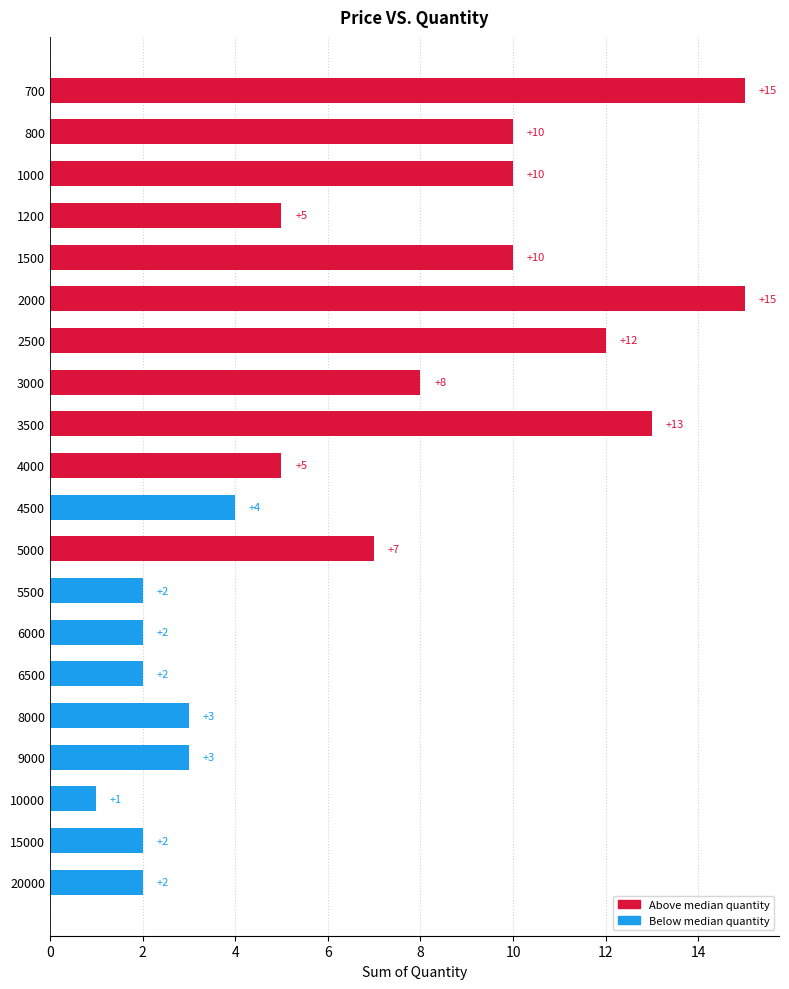

What is the value of the 5th bar from the top?

10